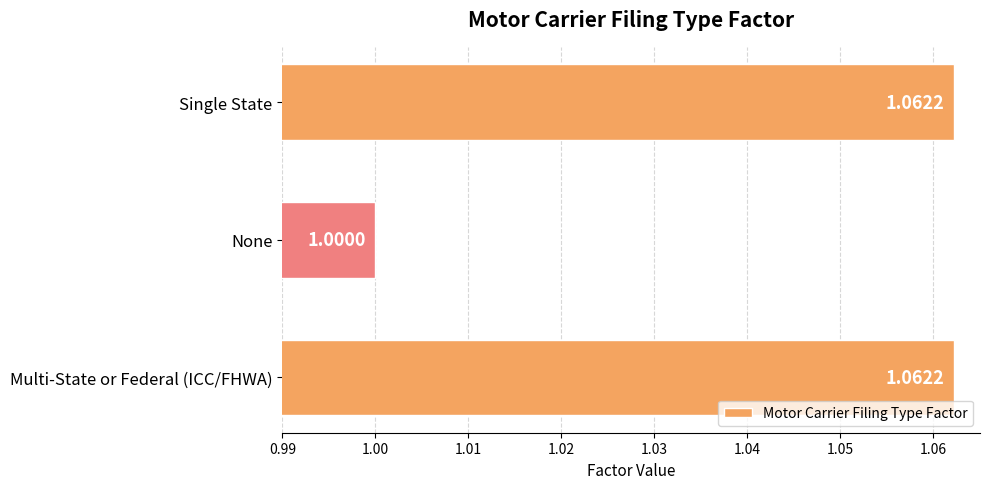

What is the sum of the values at None and Multi-State or Federal (ICC/FHWA)?

2.1